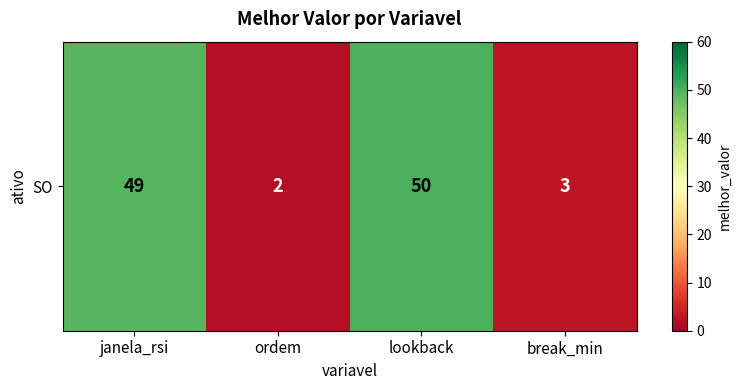

Where does the data first go above 49?

lookback